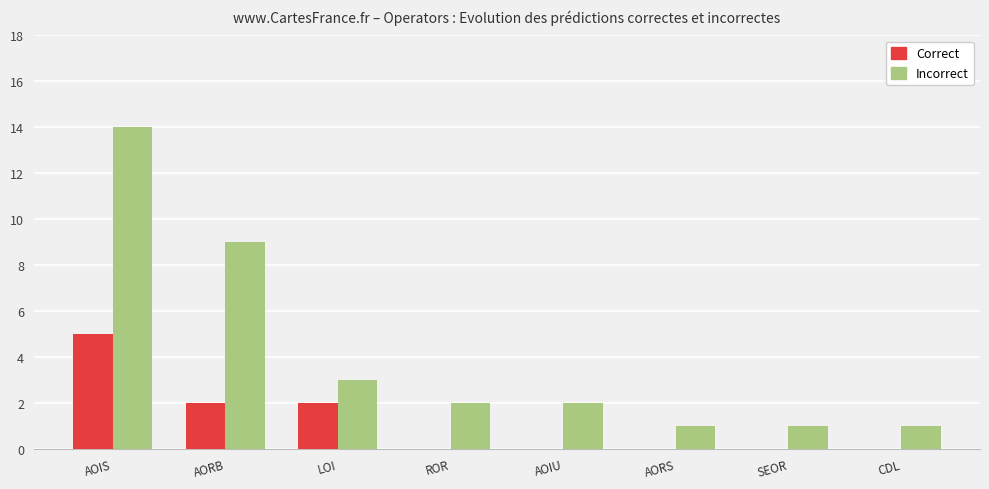

Are the bars grouped side by side (vs. stacked)?

Yes